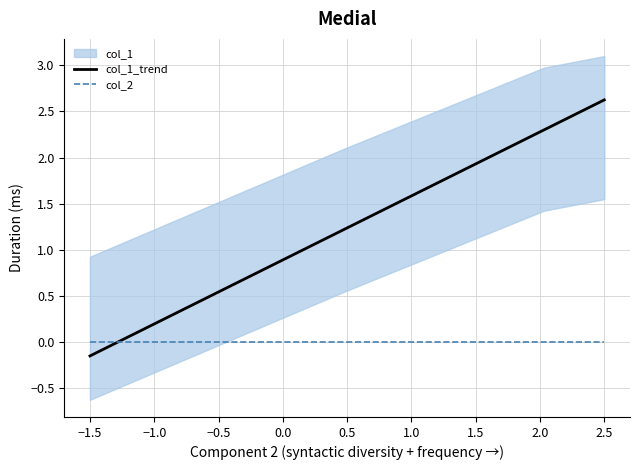

How many times do col_2 and col_1_trend cross each other?

1